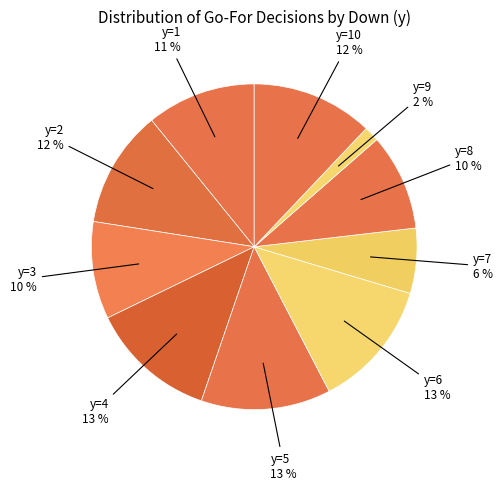

How many segments does this pie chart have?

10